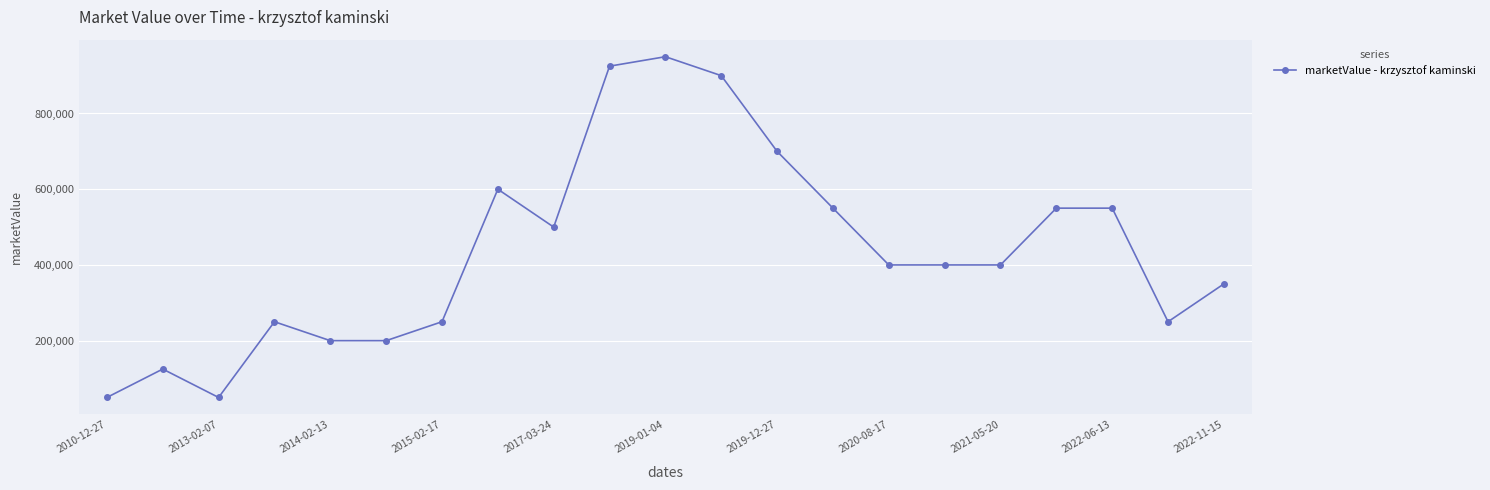

Reading left to right, extract all data points from this chart.

50000	125000	50000	250000	200000	200000	250000	600000	500000	925000	950000	900000	700000	550000	400000	400000	400000	550000	550000	250000	350000